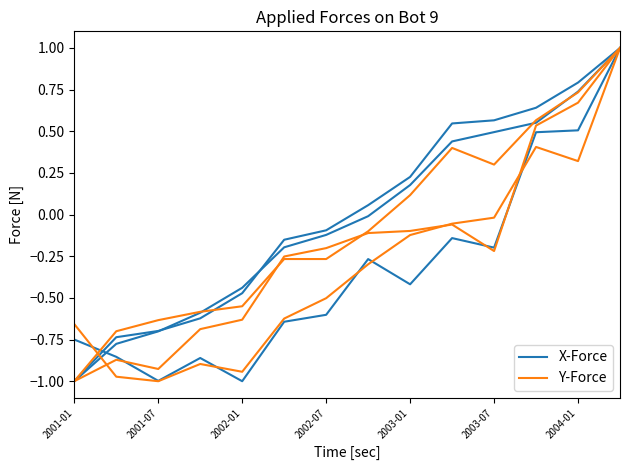

What is the sum of the Y-Force values at 13 and 2003-07?

0.4